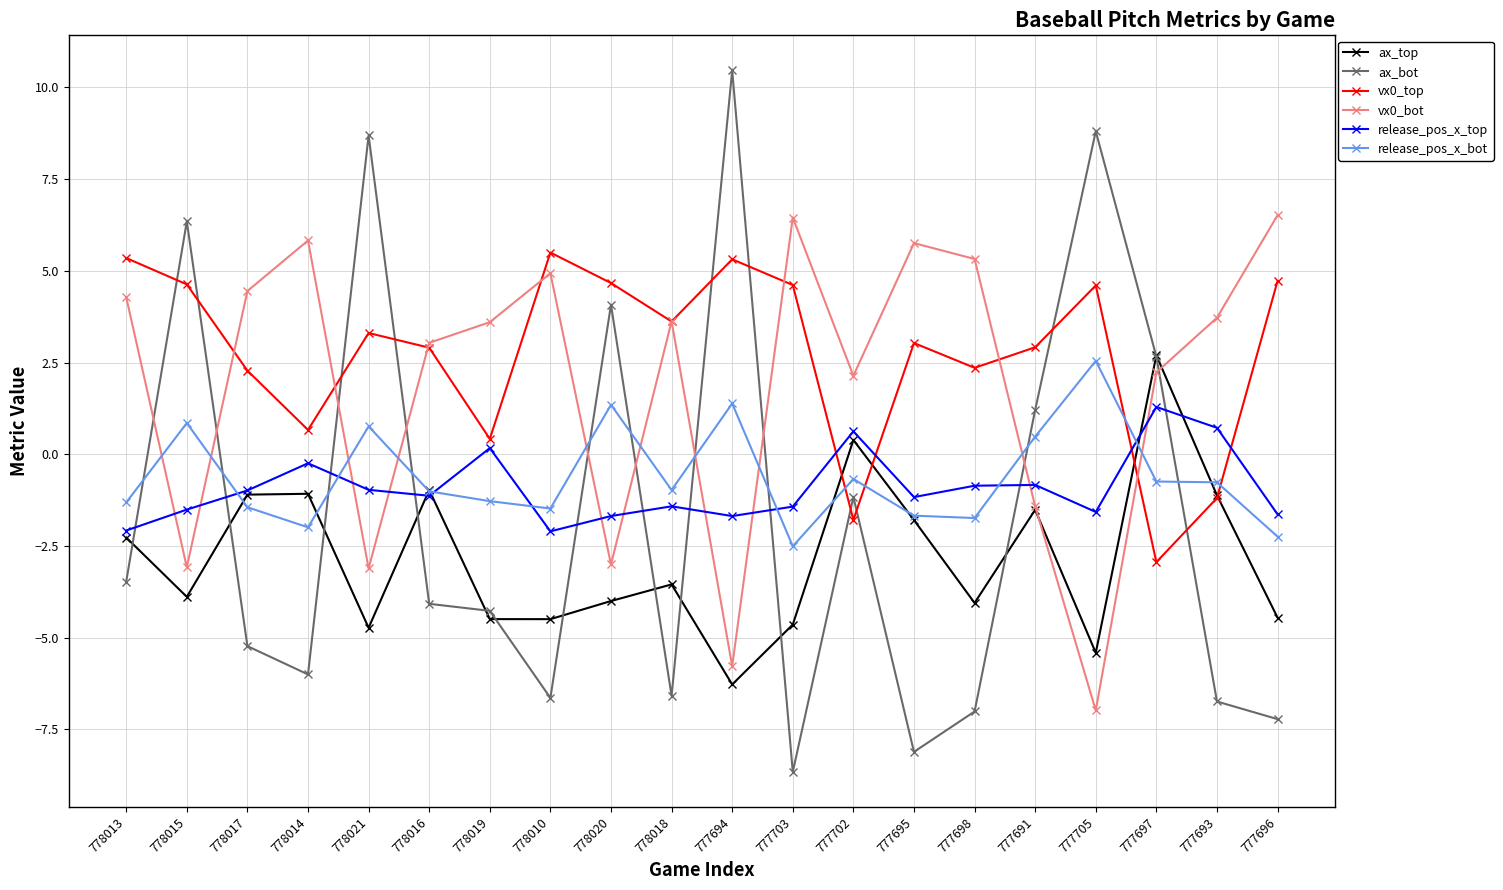

What is the maximum value shown in the chart?

10.5